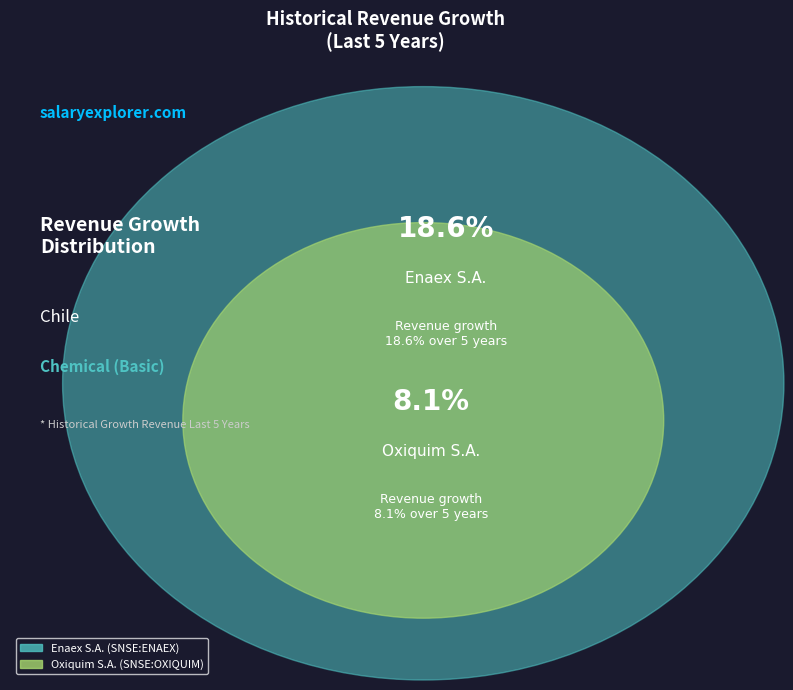

To the nearest percent, what portion does Oxiquim S.A. (SNSE:OXIQUIM) represent?

30%